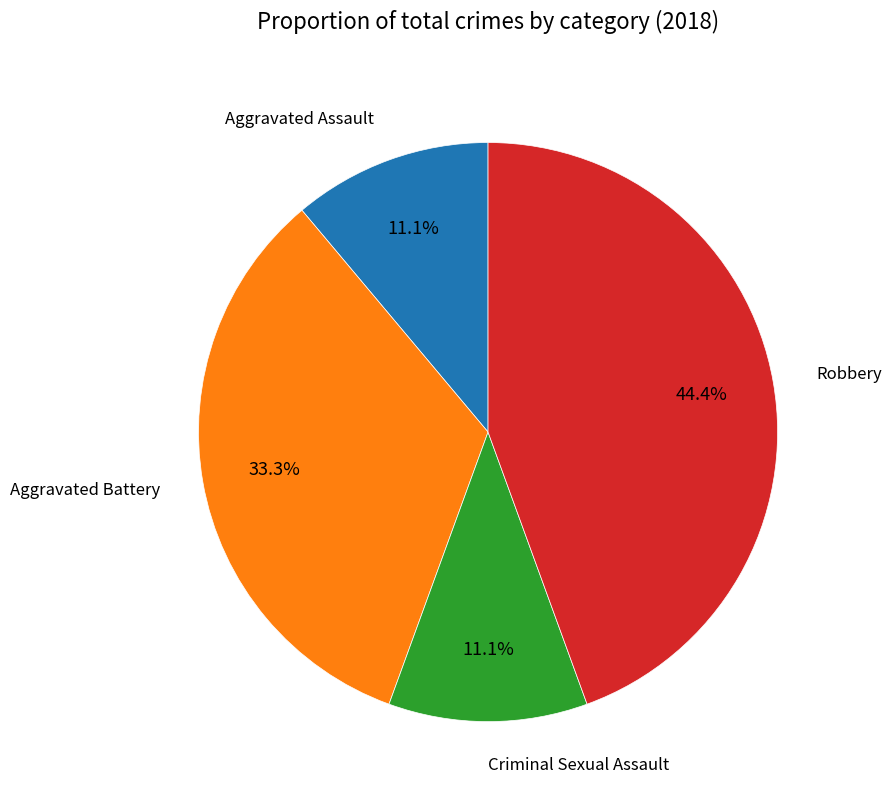

Is there any slice that represents more than half of the pie?

No